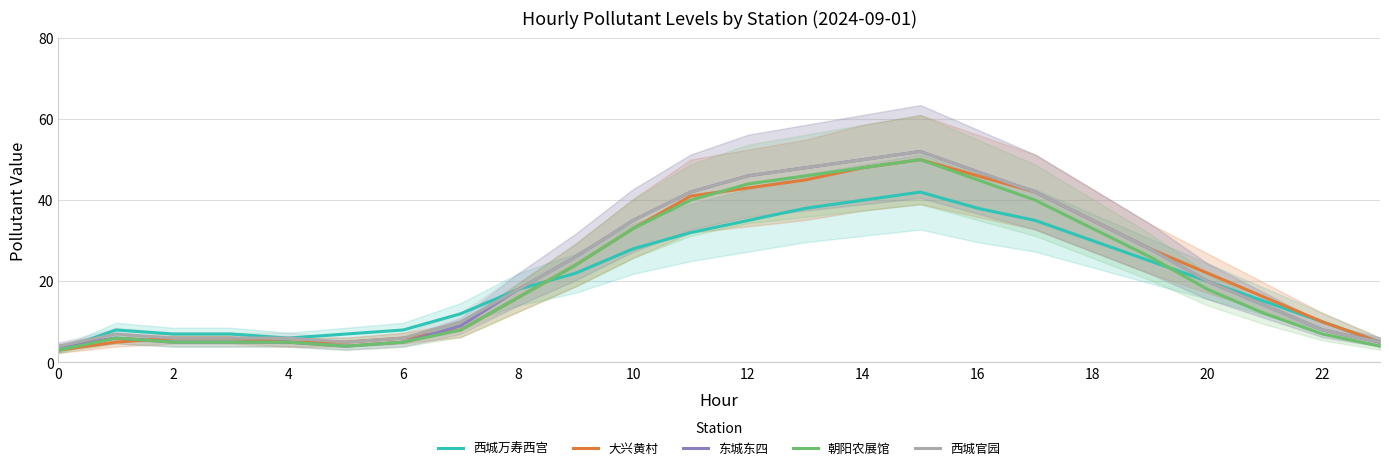

Rank the series at 13 from highest to lowest value.

东城东四, 西城官园, 朝阳农展馆, 大兴黄村, 西城万寿西宫